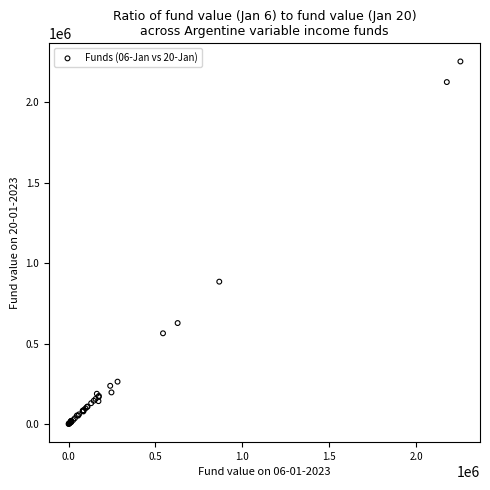

What Y value in the scatter plot is closest to 1126963?

884941.7